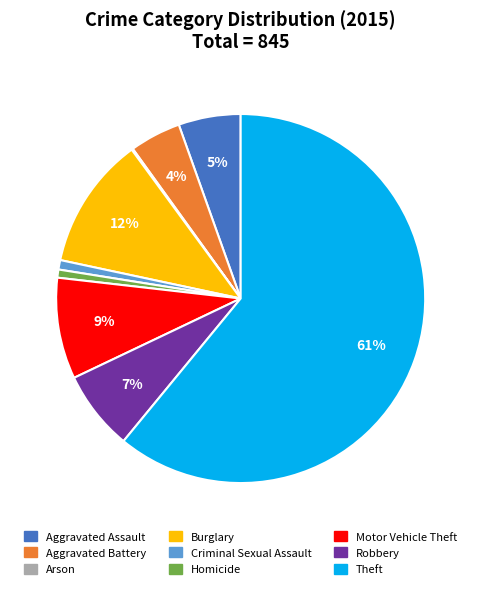

What percentage is the Homicide slice, to the nearest percent?

1%